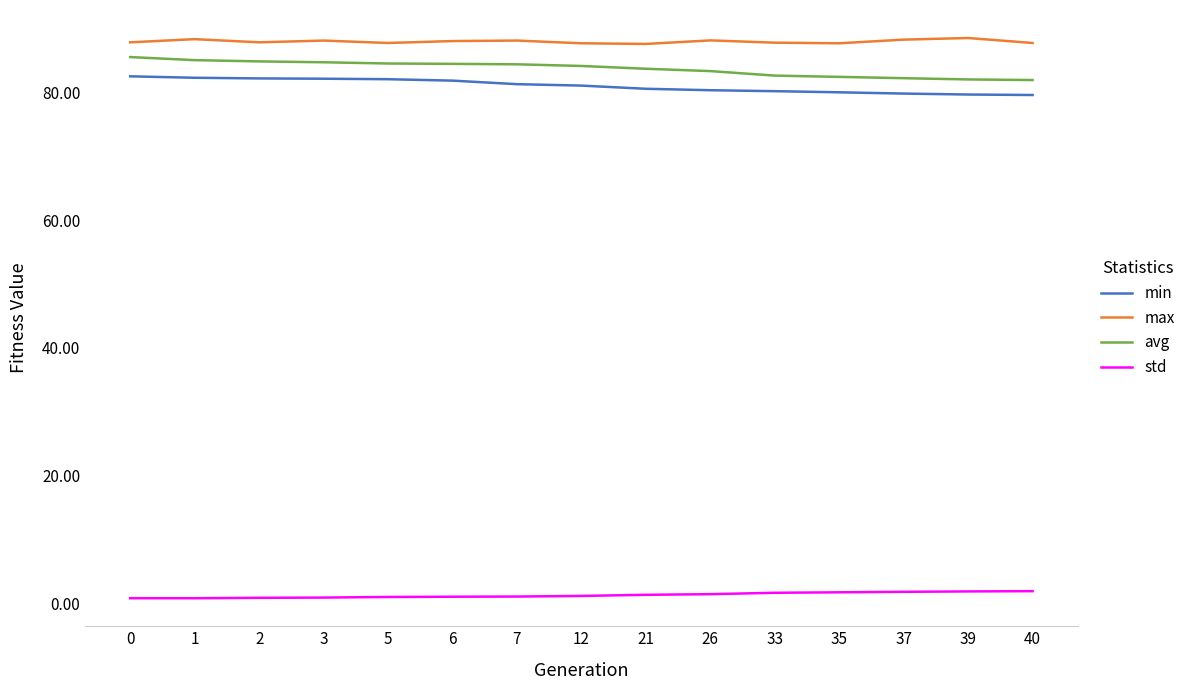

True or false: max and std intersect in this chart.

False